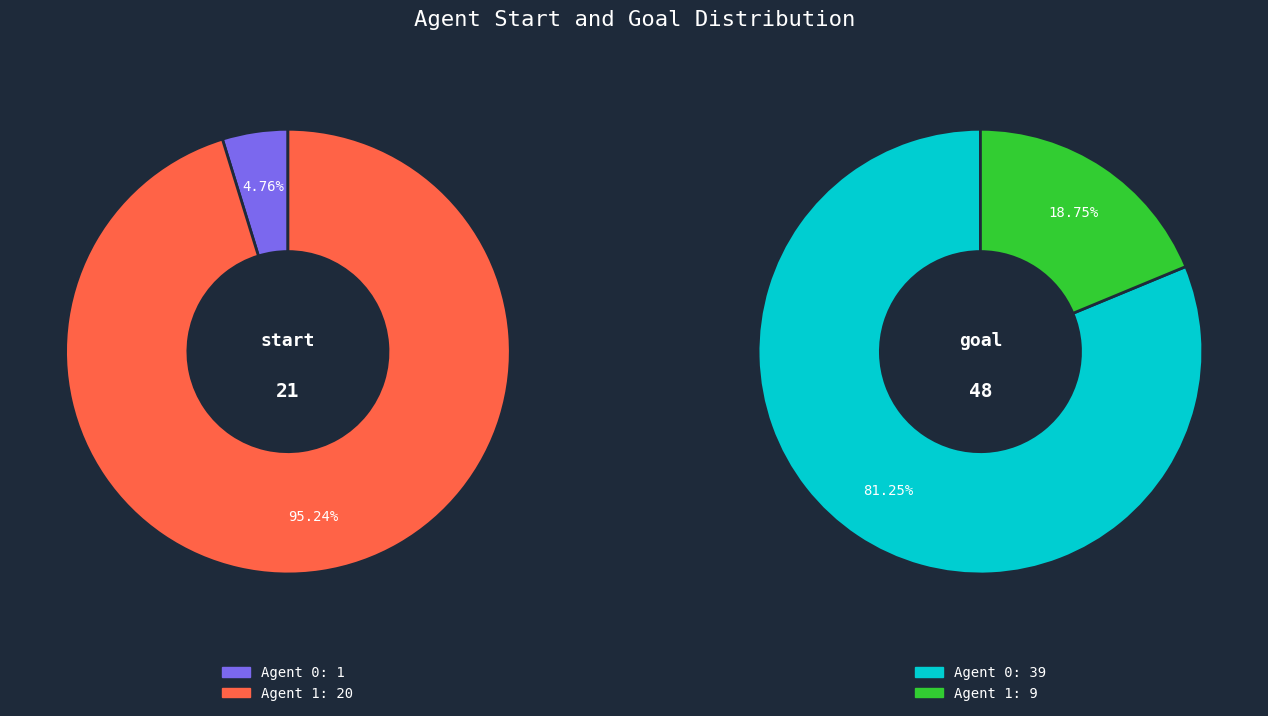

How many segments does this pie chart have?

2